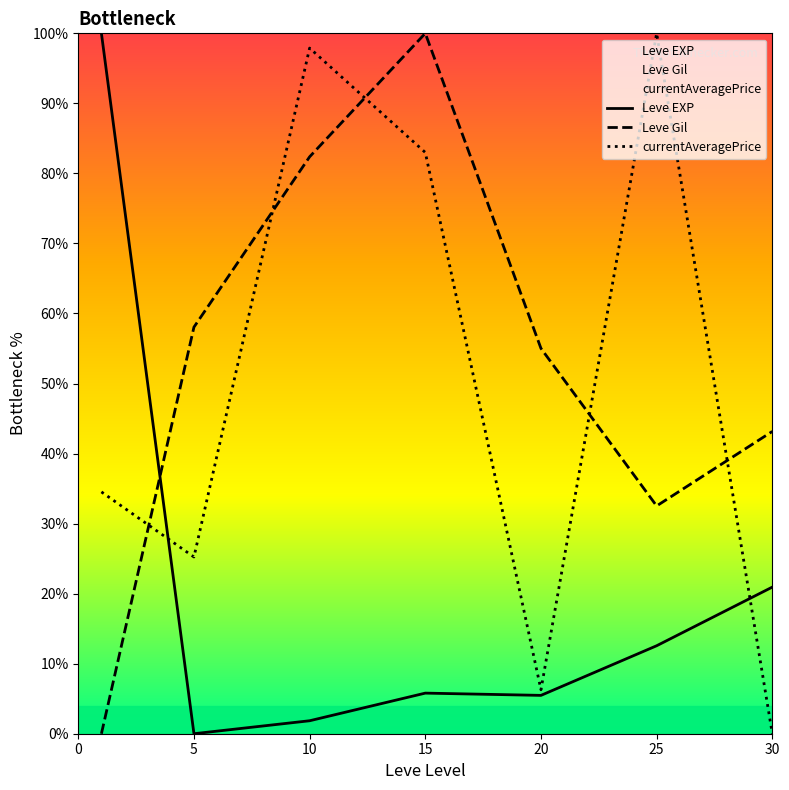

The value of Leve Gil at 20 is 25.2. True or false?

False